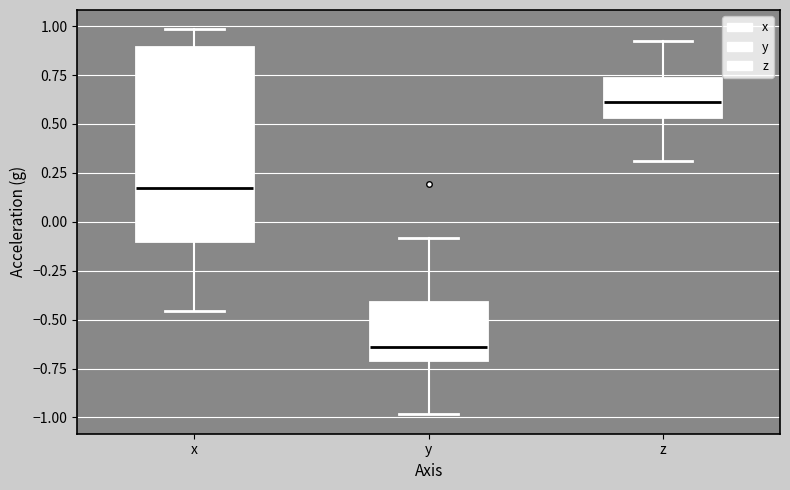

Reading left to right, read every box against the y-axis: the position of its median line, the range the box covers, and the ends of its whiskers. The values are not printed on the chart, so give them approximately, as read against the axis.

x: median 0.15, box -0.10 to 0.90, whiskers -0.45 to 1.00
y: median -0.65, box -0.70 to -0.40, whiskers -1.00 to -0.10
z: median 0.60, box 0.55 to 0.75, whiskers 0.30 to 0.90